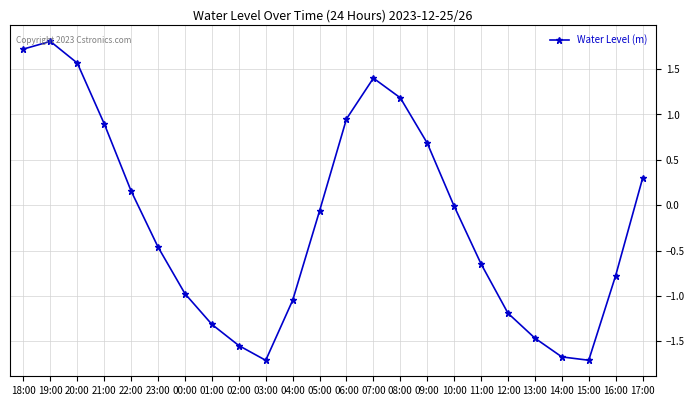

Is it true that the value at 00:00 is -1.0?

True